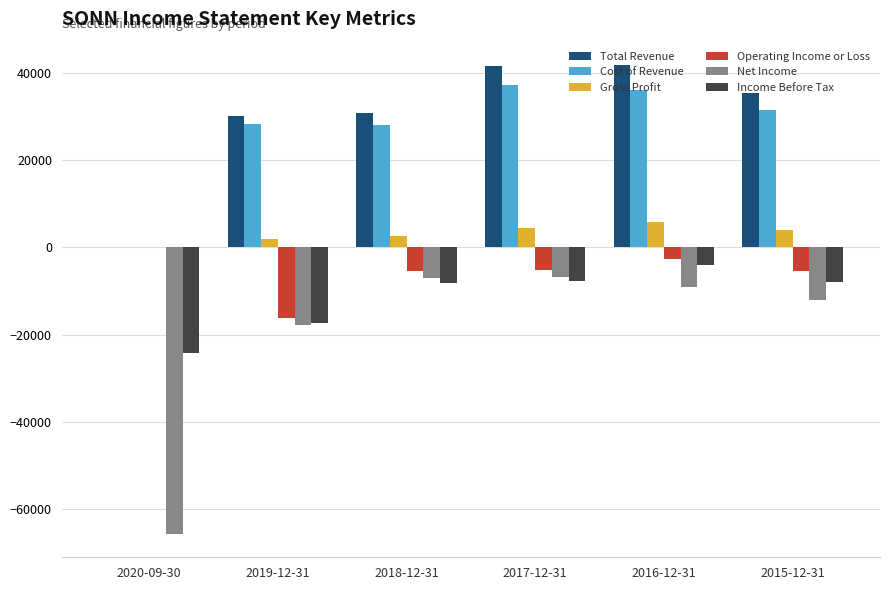

What is the highest value of the Net Income series?

-6900